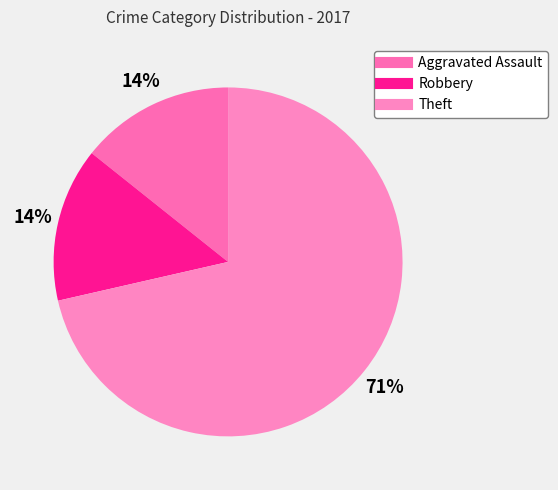

What is the change in value from Robbery to Theft?

+4